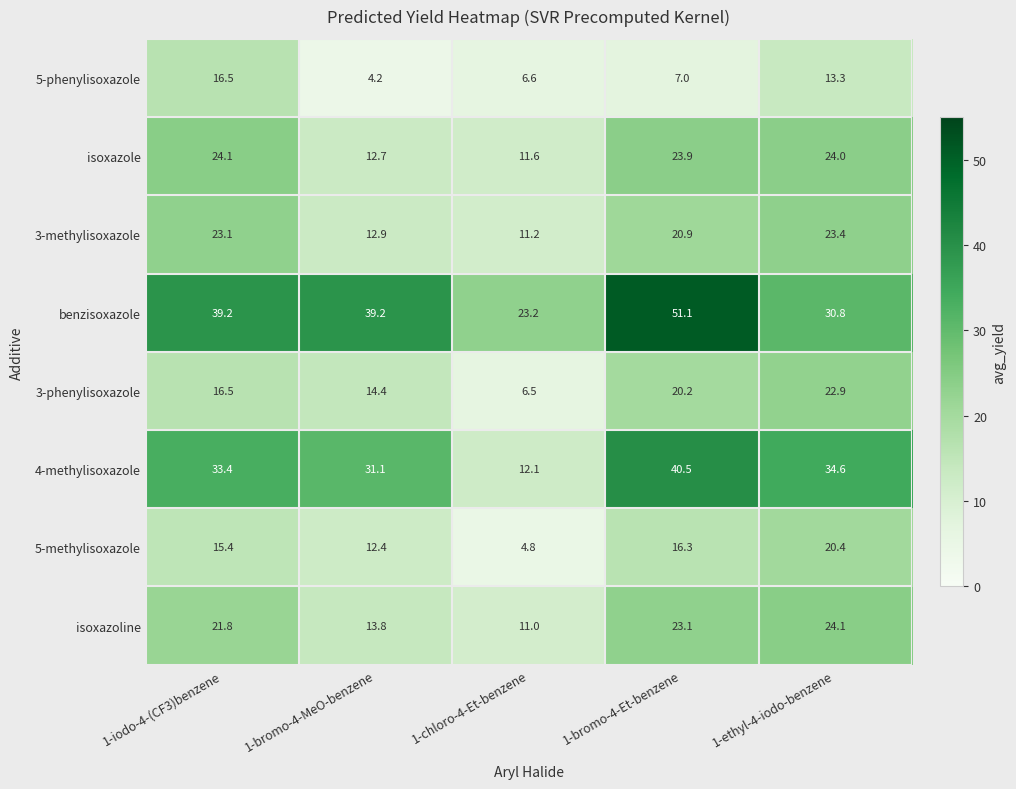

How many data points in benzisoxazole are above 39?

3